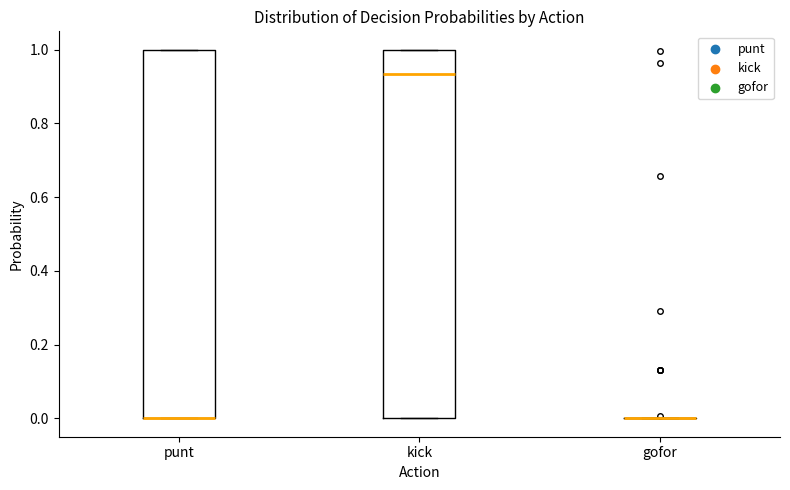

Reading left to right, read every box against the y-axis: the position of its median line, the range the box covers, and the ends of its whiskers. The values are not printed on the chart, so give them approximately, as read against the axis.

punt: median 0.00 (drawn on the box's lower edge), box 0.00 to 1.00, whiskers 0.00 to 1.00
kick: median 0.94, box 0.00 to 1.00, whiskers 0.00 to 1.00
gofor: box collapsed to a line at 0.00, whiskers 0.00 to 0.00